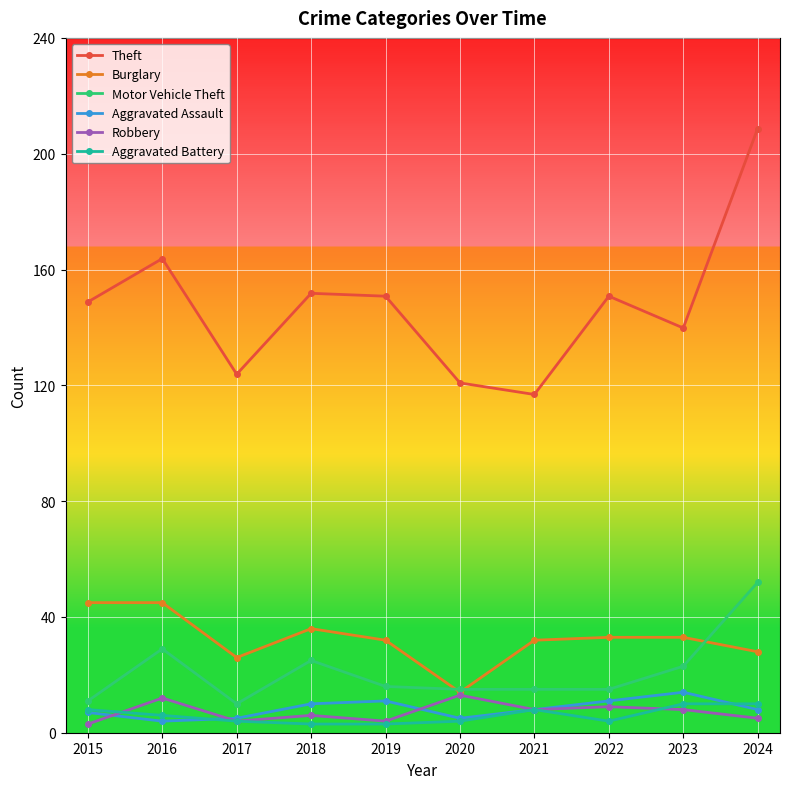

The value of Aggravated Assault at 2016 is 4. True or false?

True